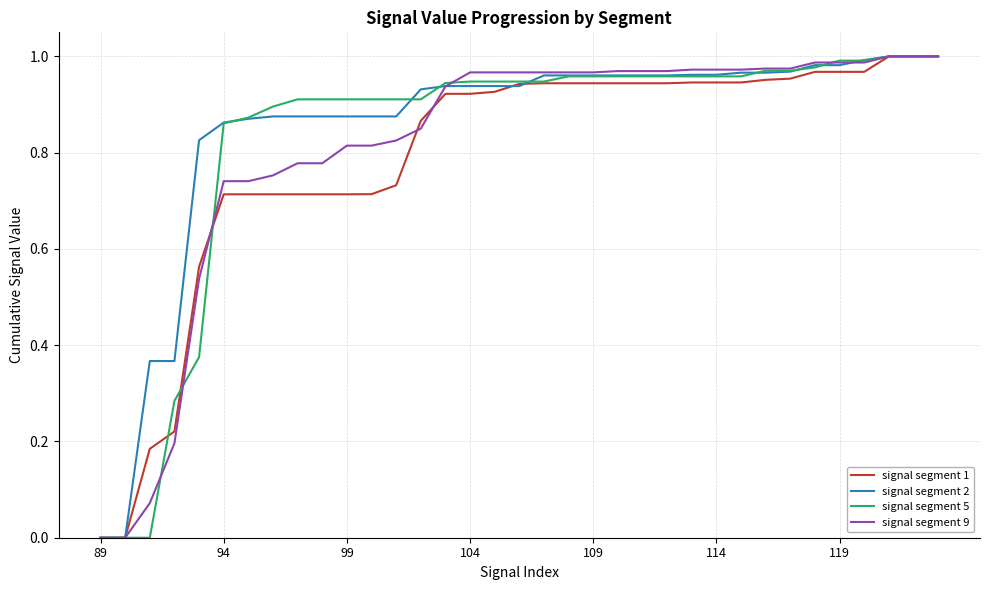

True or false: signal segment 5 has a value of 0.0 at 89.

True